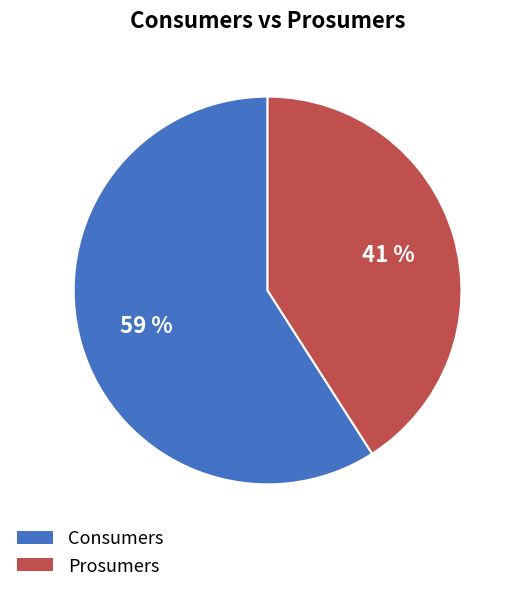

Count the number of slices in the pie.

2